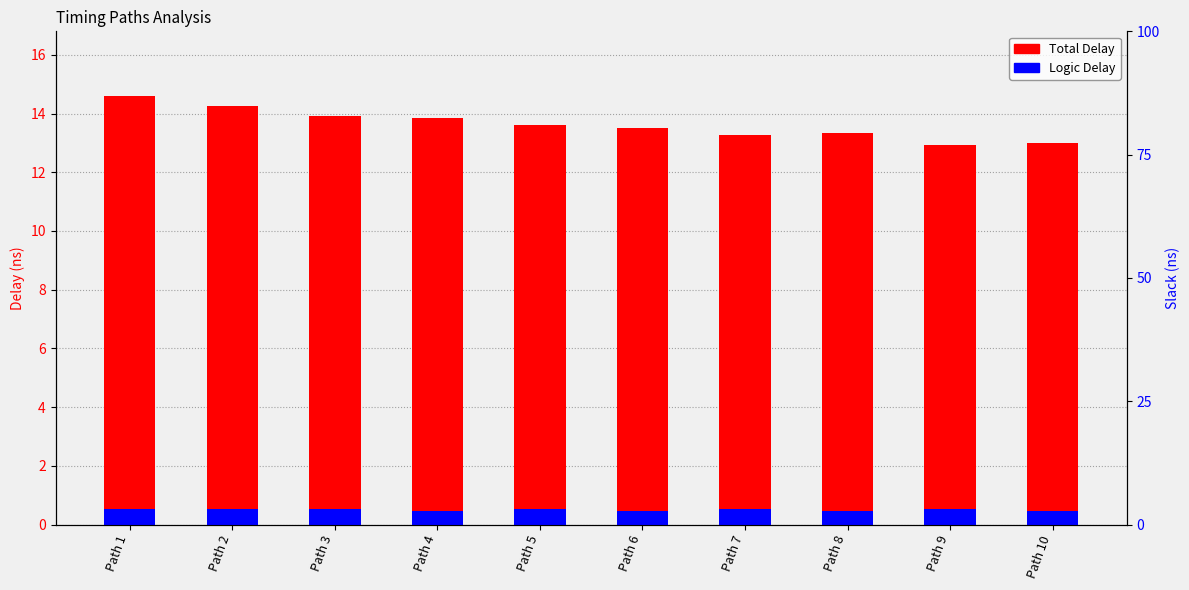

Which series has the widest spread of values?

Total Delay